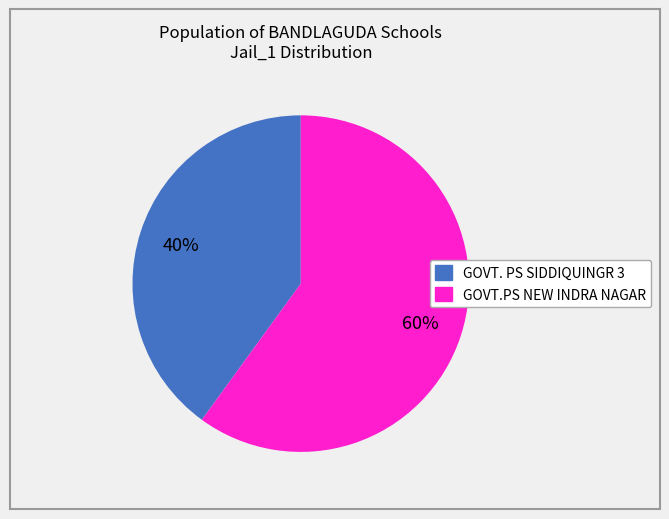

Is there any slice that represents more than half of the pie?

Yes